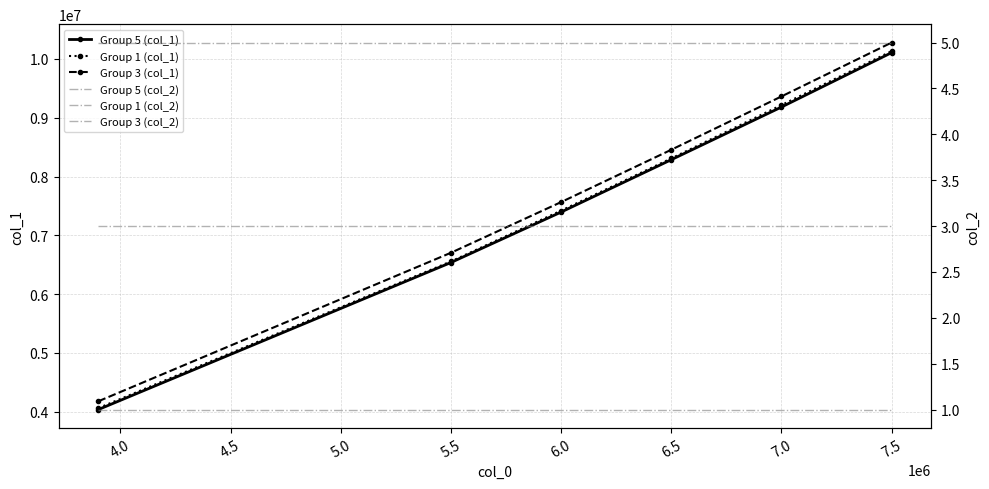

True or false: Group 5 (col_1) and Group 5 (col_2) intersect in this chart.

False